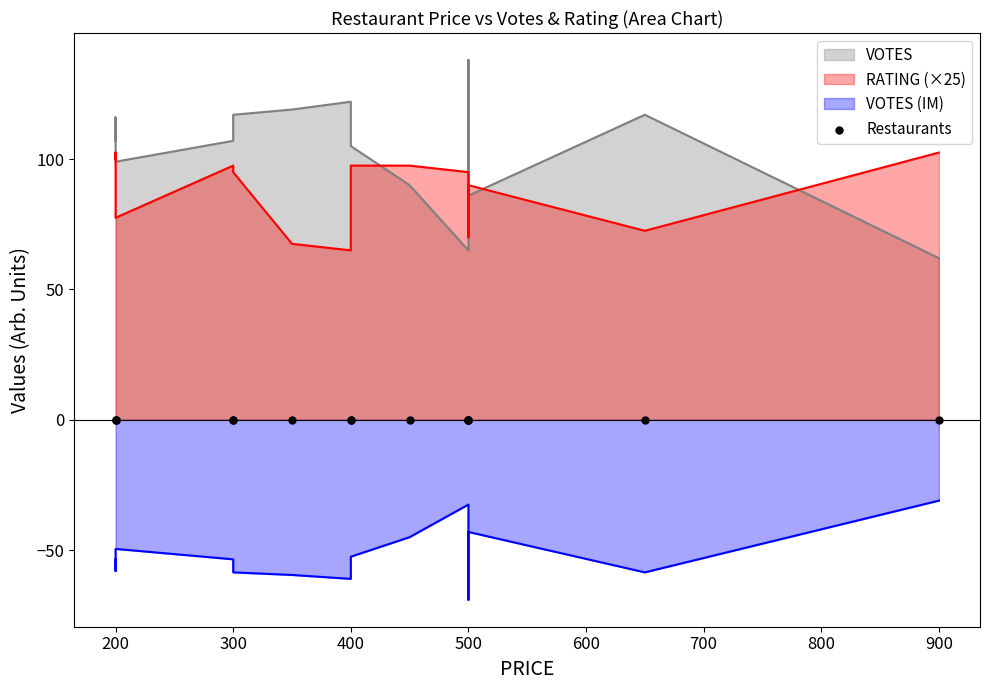

Is the value of VOTES at Pandhal Cake Shop greater than the value of RATING at The Big Falooda?

Yes